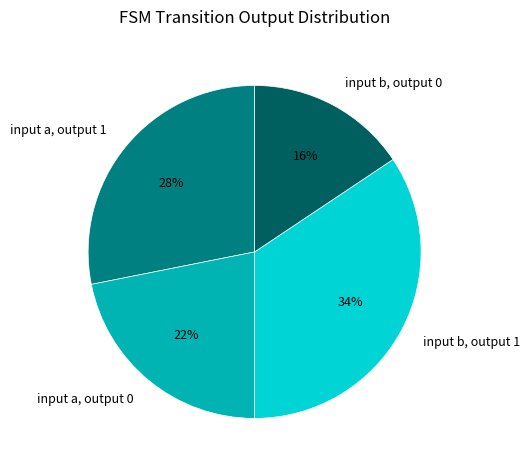

Count the number of slices in the pie.

4